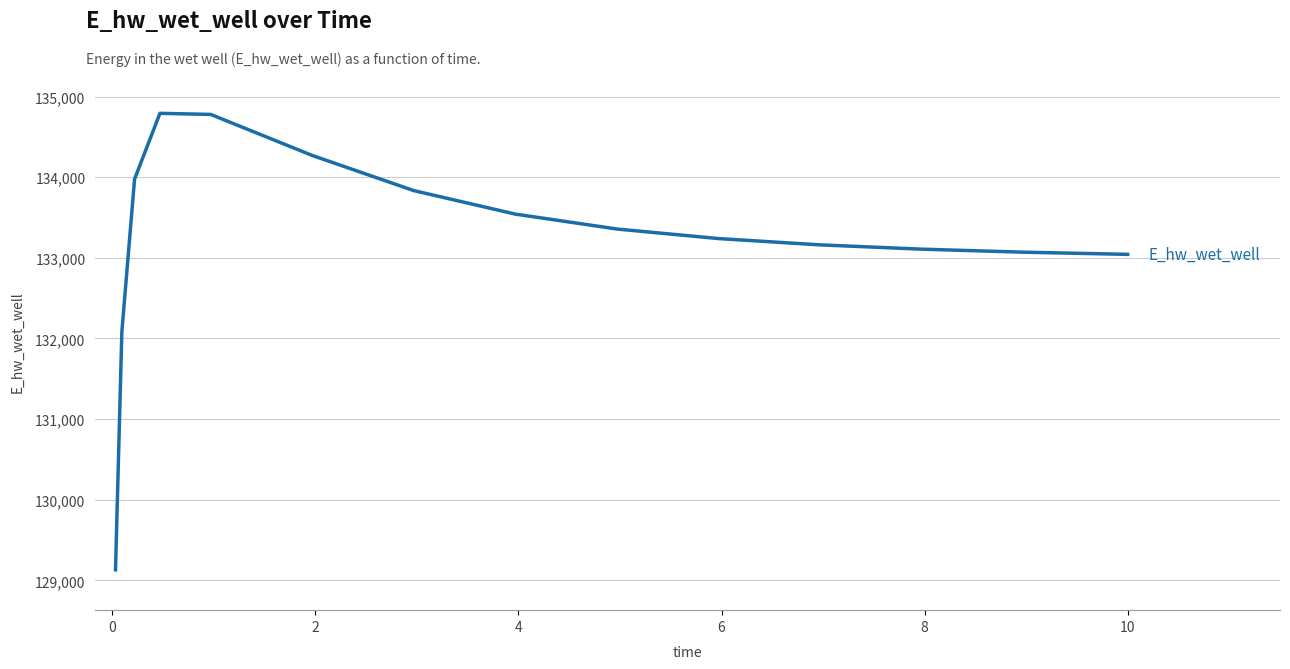

What is the difference between the maximum and second lowest values?

2706.7